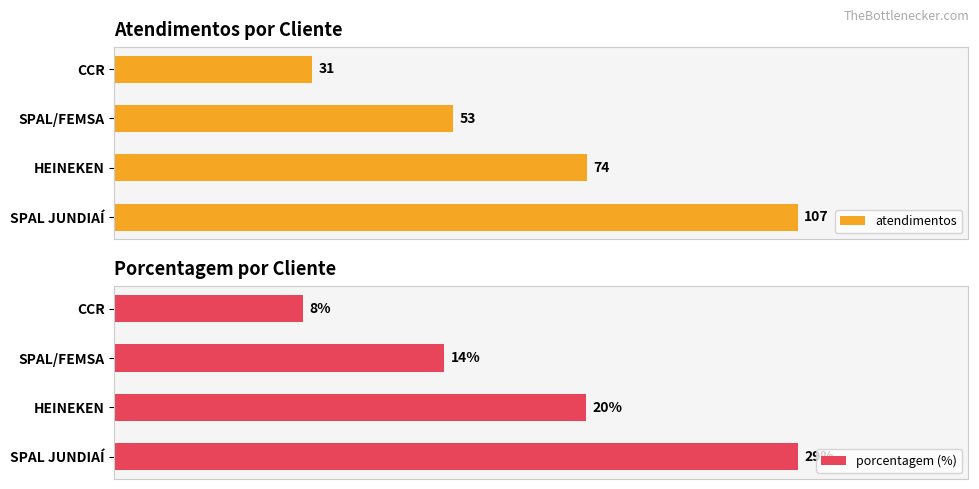

What are all the series names shown in the legend?

atendimentos, porcentagem (%)